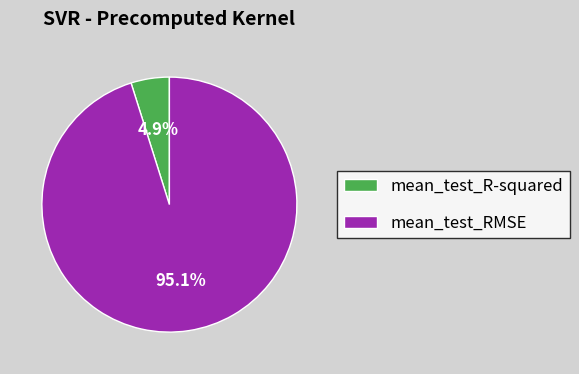

To the nearest percent, what percentage of the pie is mean_test_RMSE?

95%